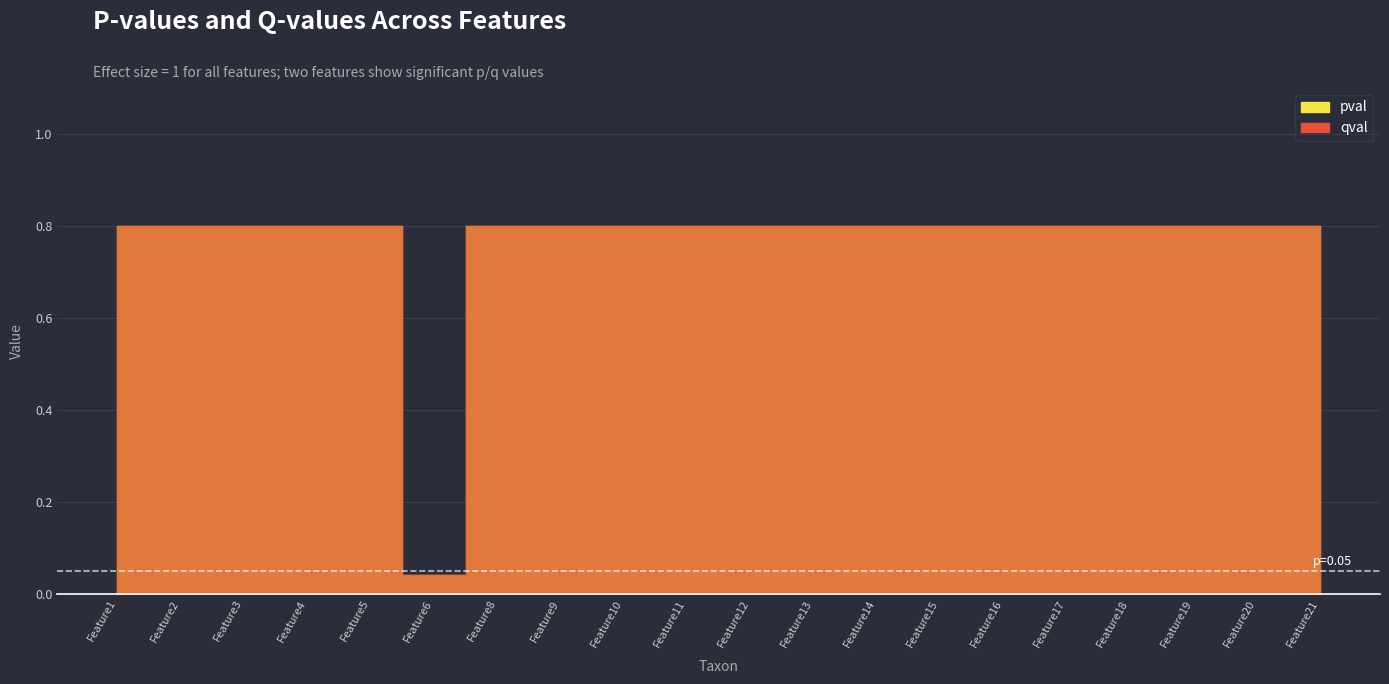

Rank the categories by pval value from highest to lowest.

Feature1, Feature2, Feature3, Feature4, Feature5, Feature8, Feature9, Feature10, Feature11, Feature12, Feature13, Feature14, Feature15, Feature16, Feature17, Feature18, Feature19, Feature20, Feature21, Feature6